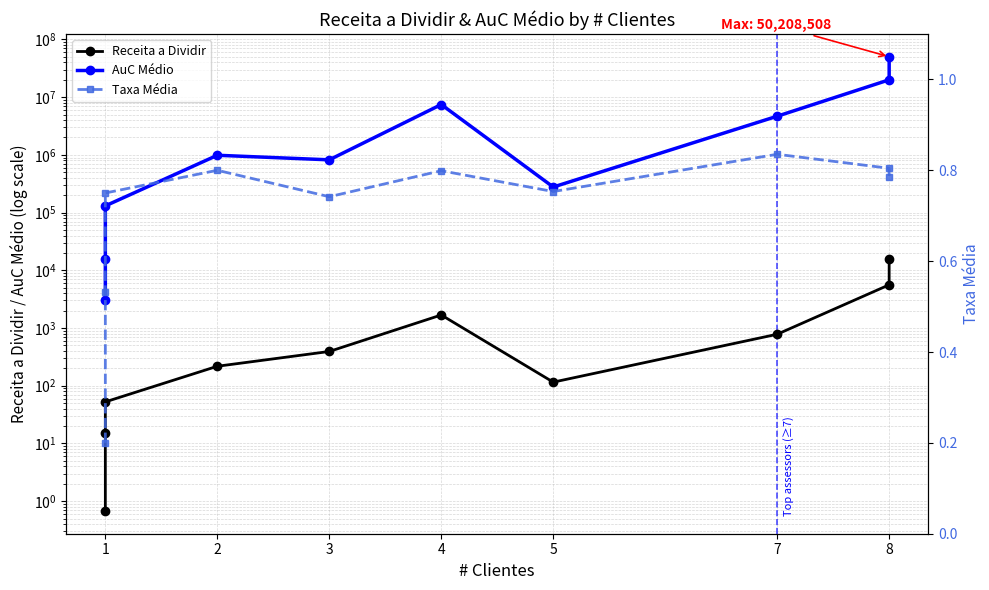

What is the maximum value for AuC Médio?

50208507.5